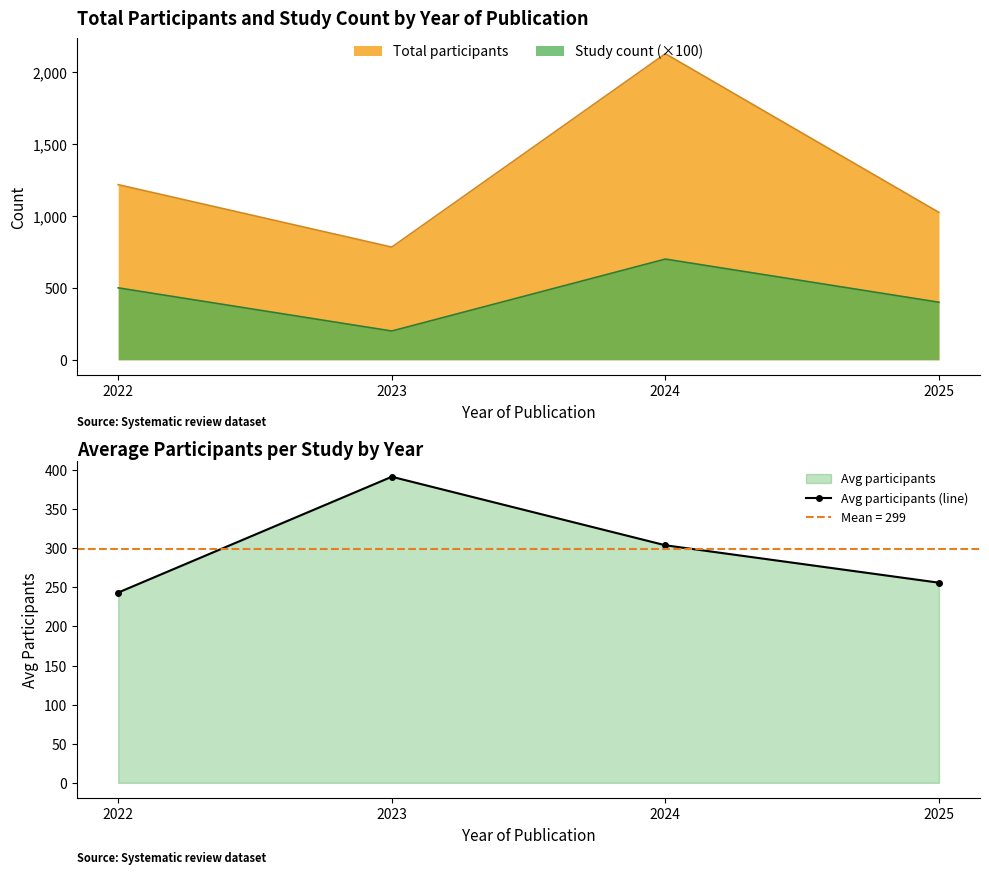

Approximately how many times larger is the value at 2025 compared to 2022?

1.1